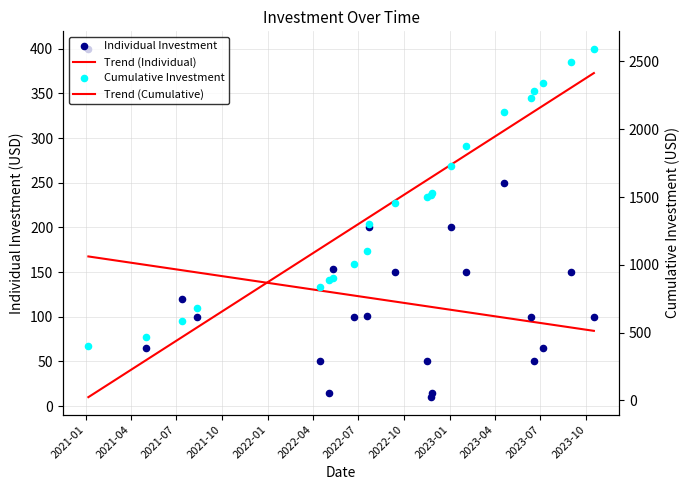

Which series contains the lowest Y value?

Individual Investment